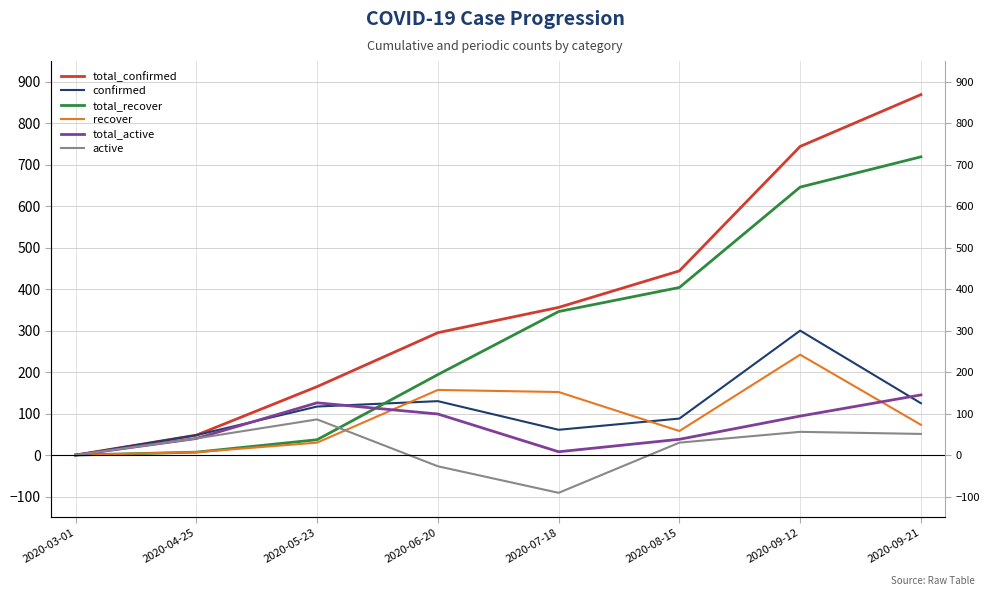

Reading left to right, extract all data points from this chart.

total_confirmed: 2020-03-01=0	2020-04-25=48	2020-05-23=165	2020-06-20=295	2020-07-18=356	2020-08-15=444	2020-09-12=744	2020-09-21=869
confirmed: 2020-03-01=0	2020-04-25=48	2020-05-23=117	2020-06-20=130	2020-07-18=61	2020-08-15=88	2020-09-12=300	2020-09-21=125
total_recover: 2020-03-01=0	2020-04-25=7	2020-05-23=37	2020-06-20=194	2020-07-18=346	2020-08-15=404	2020-09-12=646	2020-09-21=719
recover: 2020-03-01=0	2020-04-25=7	2020-05-23=30	2020-06-20=157	2020-07-18=152	2020-08-15=58	2020-09-12=242	2020-09-21=73
total_active: 2020-03-01=0	2020-04-25=40	2020-05-23=126	2020-06-20=99	2020-07-18=8	2020-08-15=38	2020-09-12=94	2020-09-21=145
active: 2020-03-01=0	2020-04-25=40	2020-05-23=86	2020-06-20=-27	2020-07-18=-91	2020-08-15=30	2020-09-12=56	2020-09-21=51